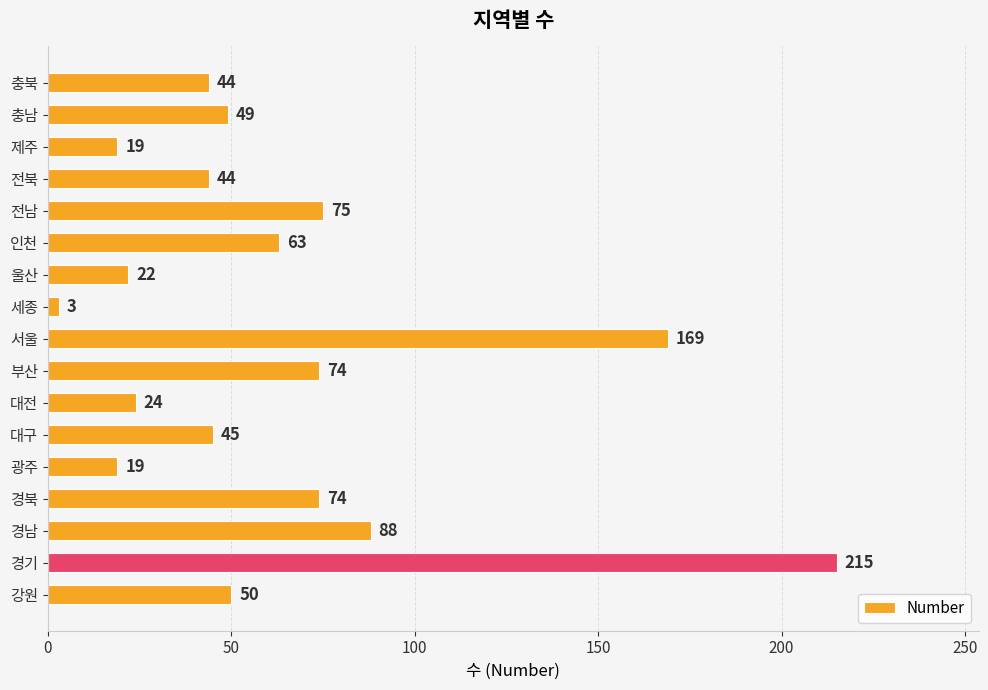

What is the maximum value shown in the chart?

215